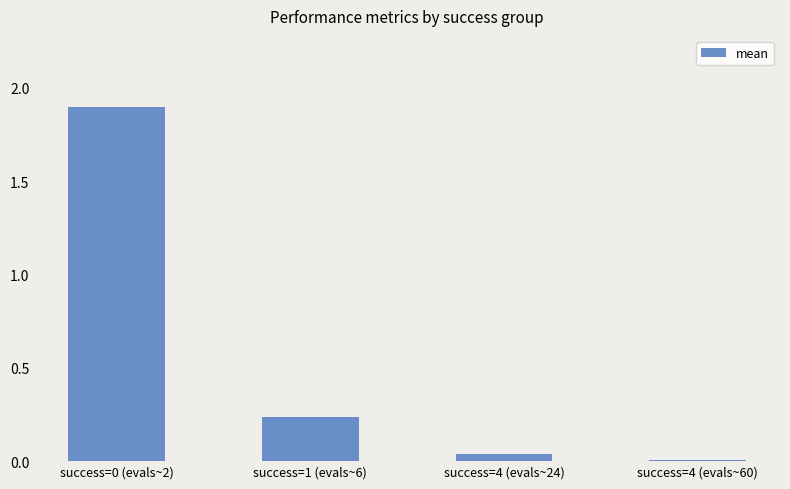

What is the greatest value displayed?

1.9